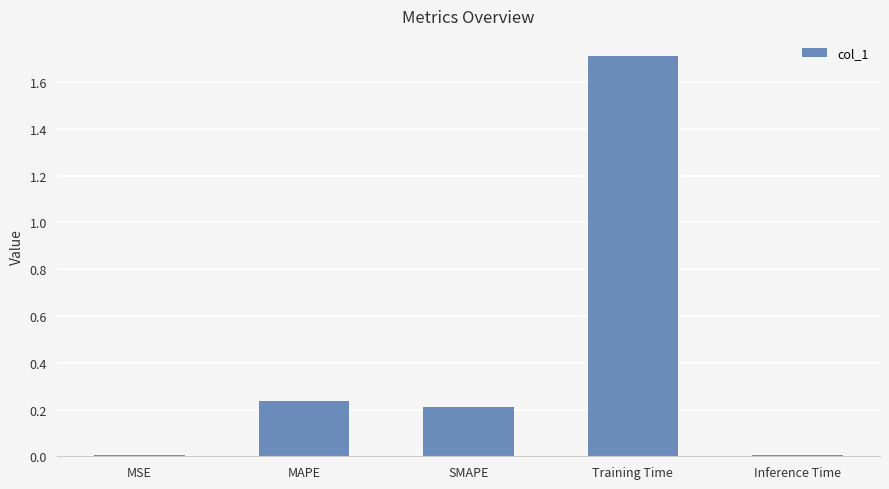

What is the greatest value displayed?

1.7